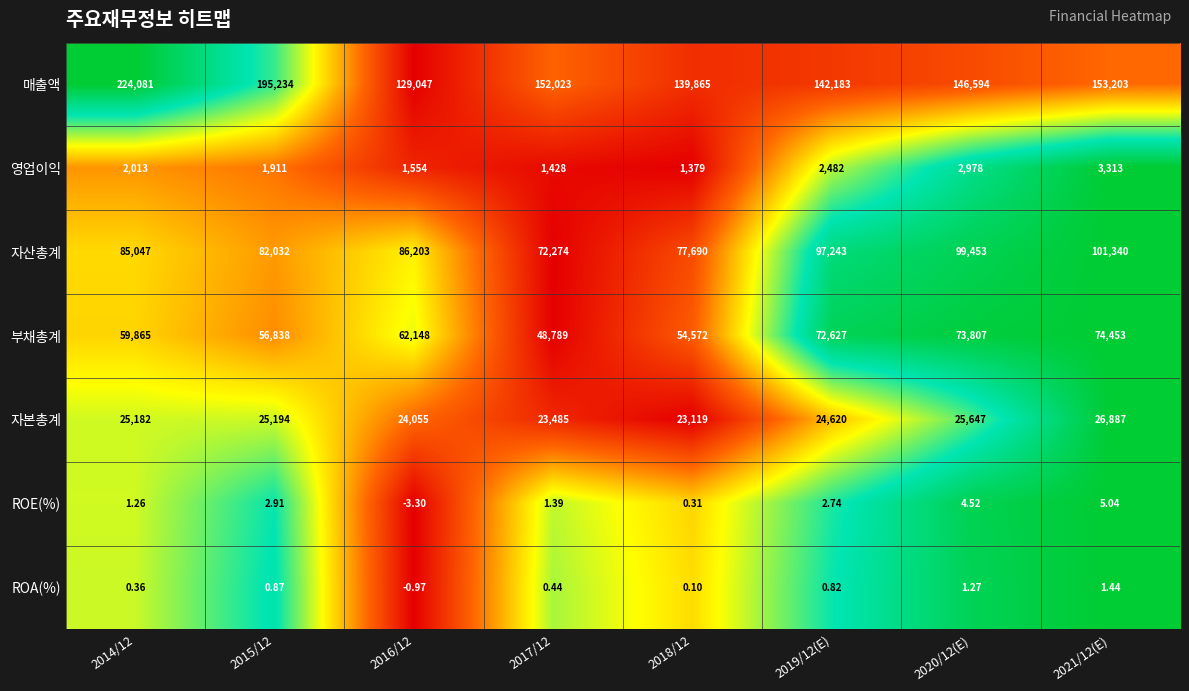

Which category has the lowest value across all series?

2016/12